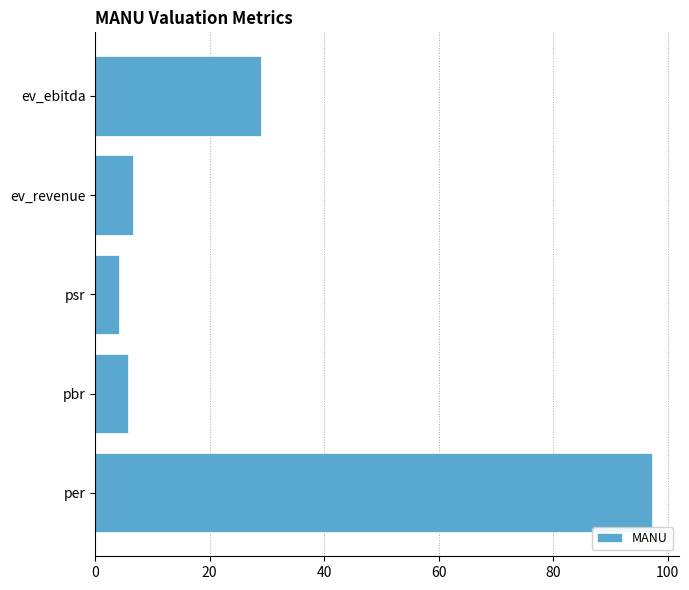

What is the average value?

28.5